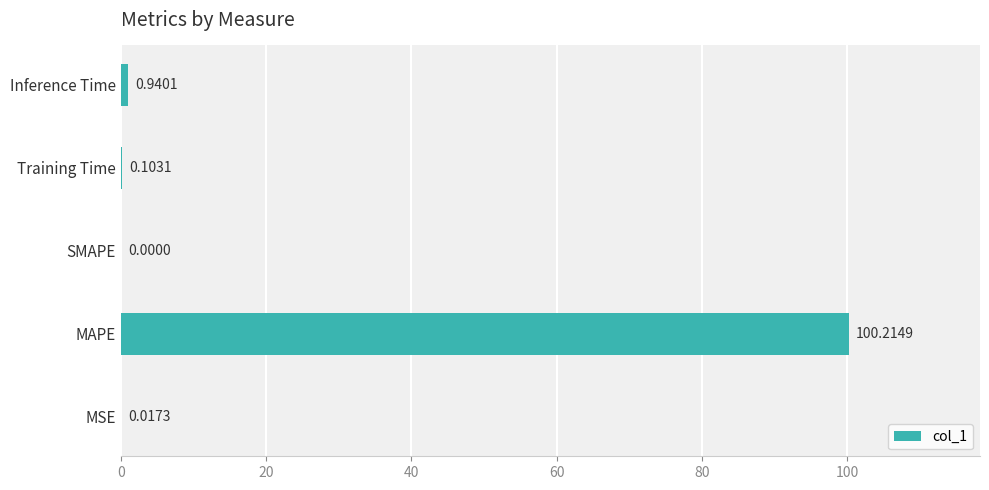

Which label corresponds to the largest value in the chart?

MAPE